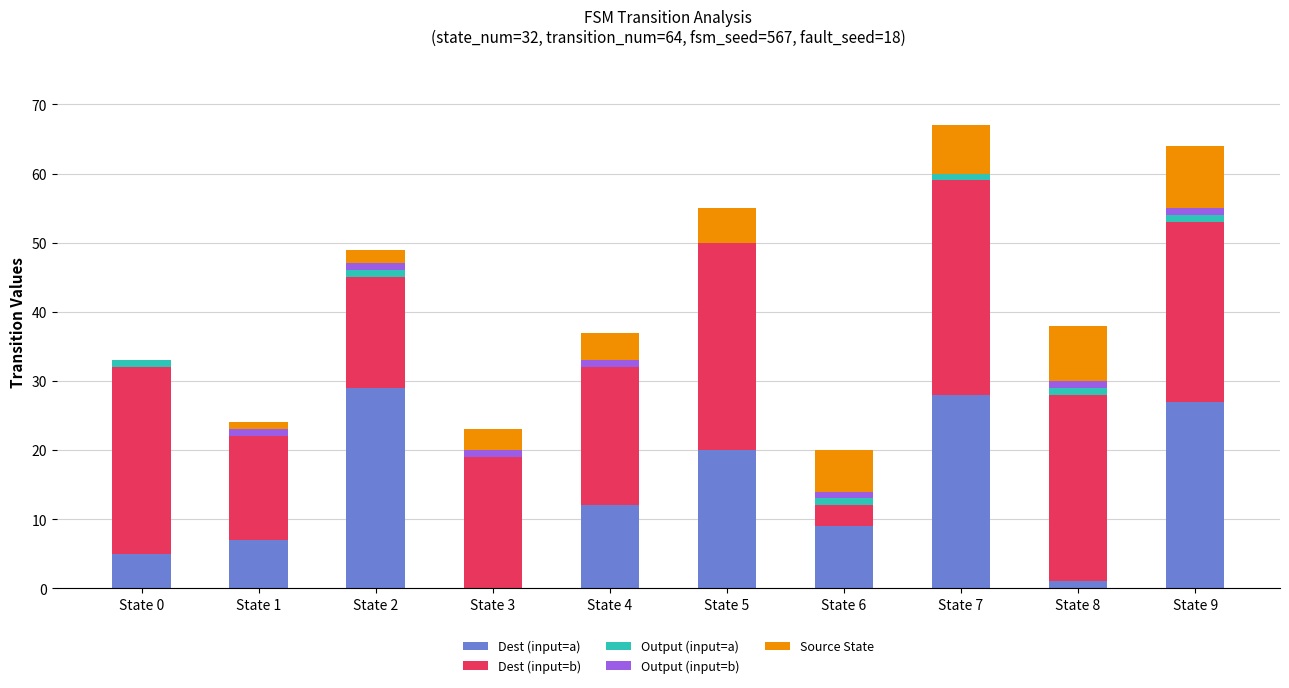

At which label is Dest (input=a) closest to 14?

State 4